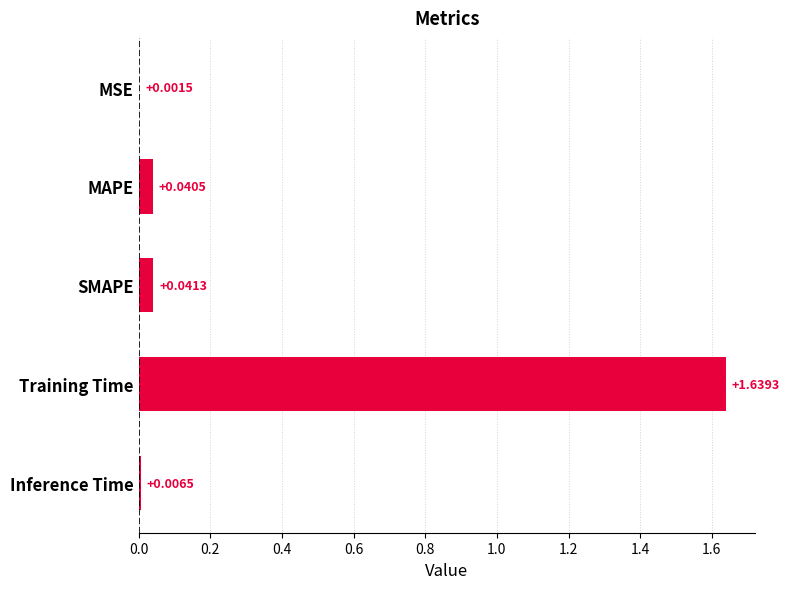

At which label is the value closest to 0?

MSE